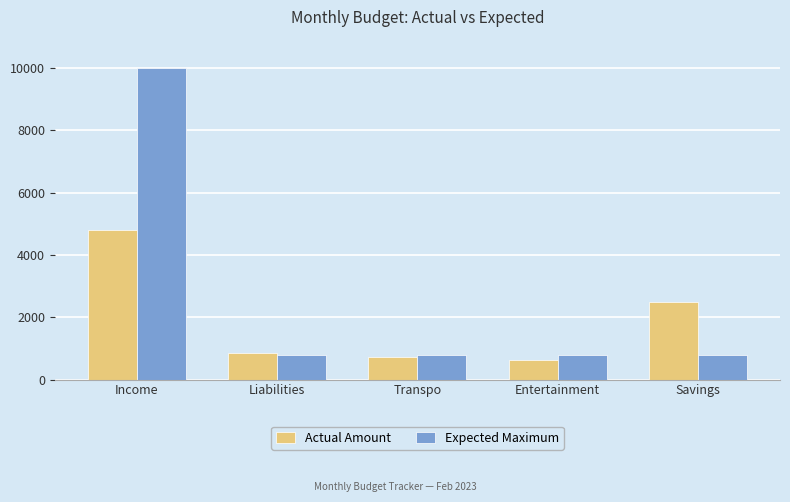

How many distinct data groups are displayed?

2